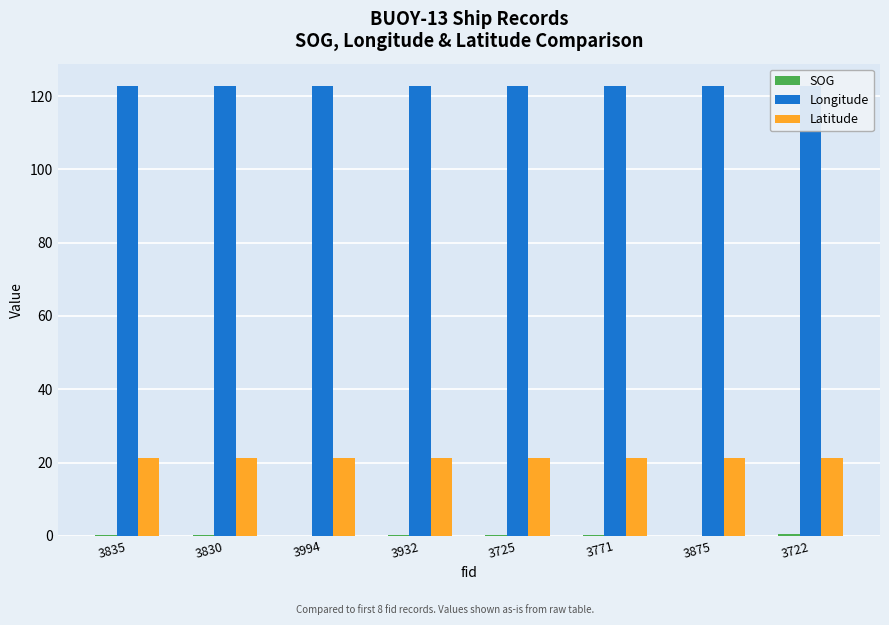

Between 3835 and 3771, which series saw the biggest shift?

Latitude